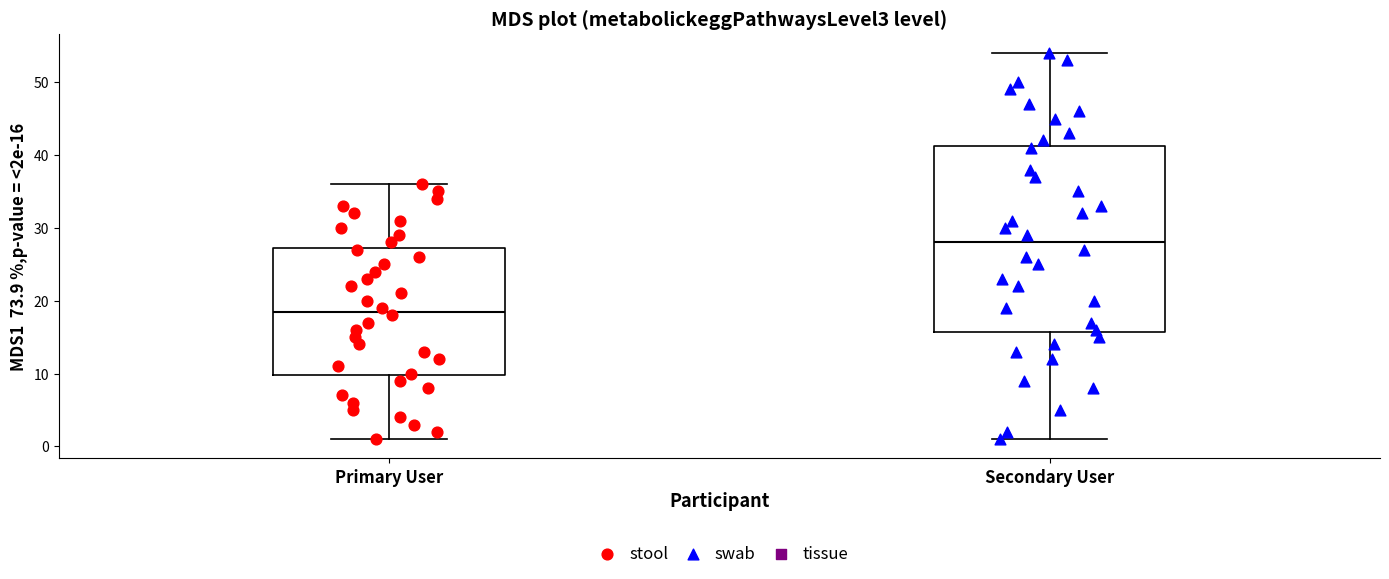

Which box's median line is the highest?

Secondary User